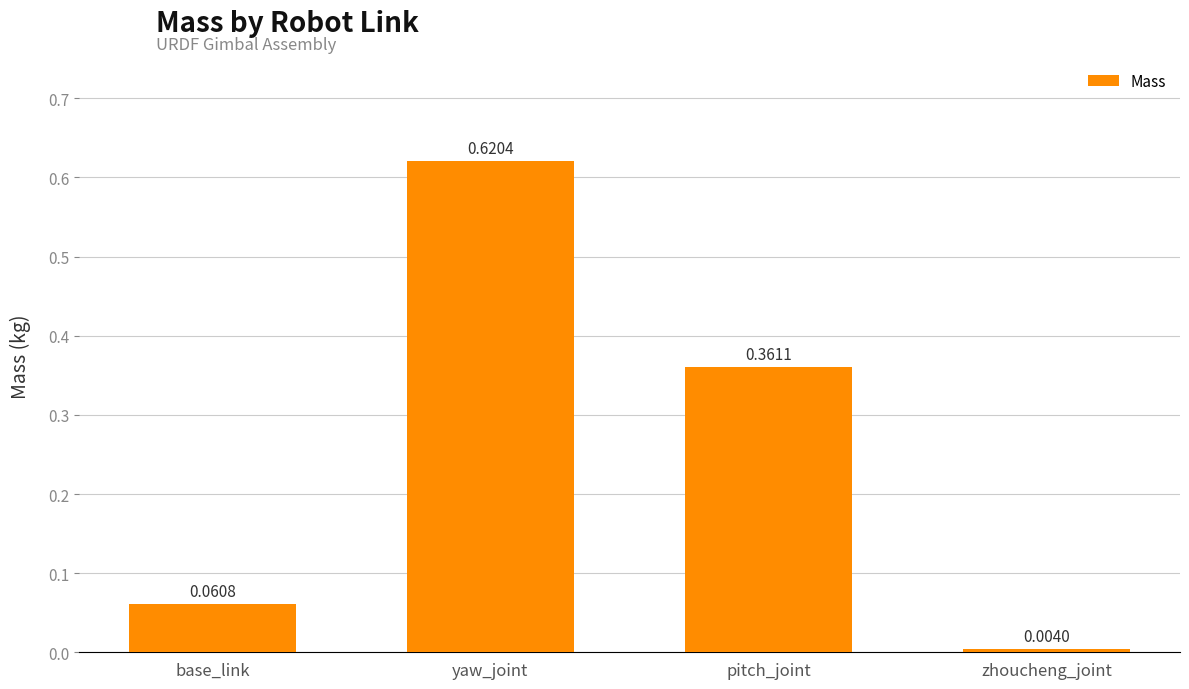

Which label corresponds to the largest value in the chart?

yaw_joint